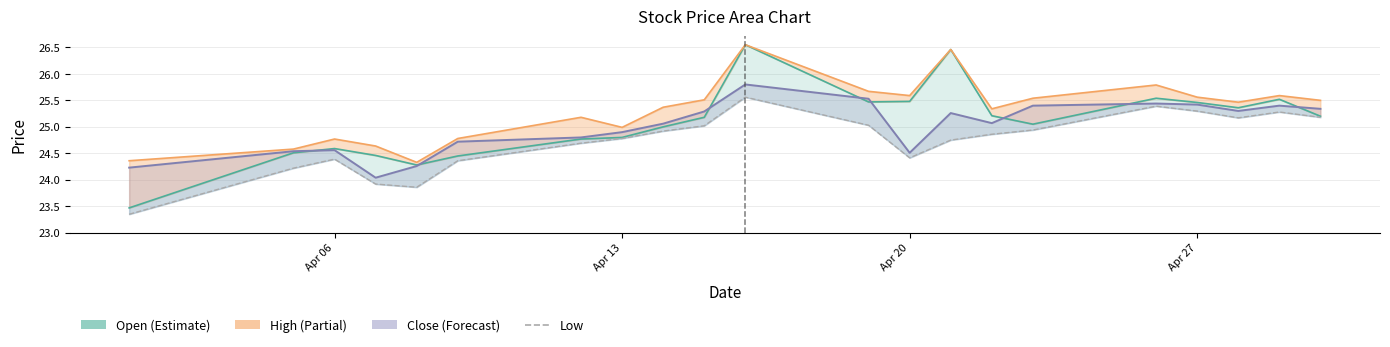

The value at Apr 20 is 24.4. True or false?

True